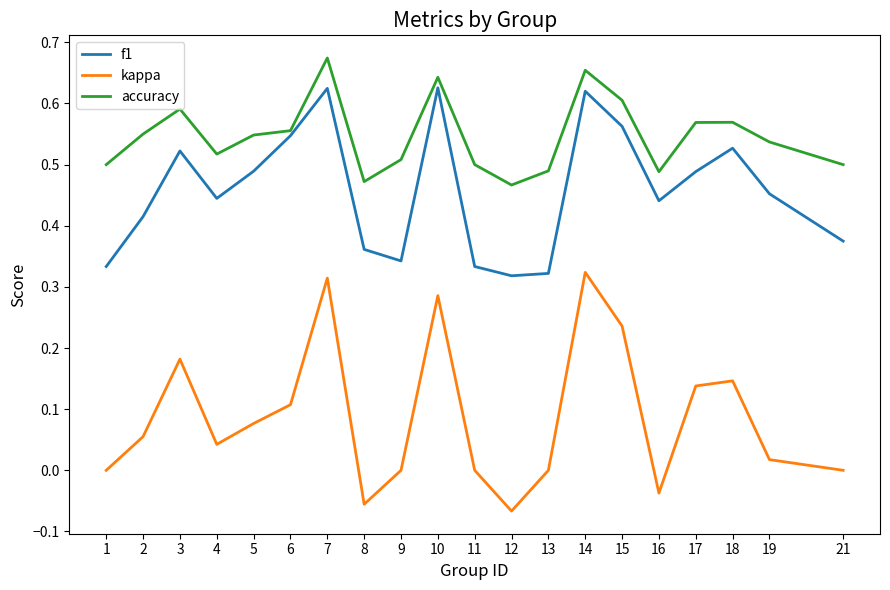

Is this an area chart (filled region under the line)?

No